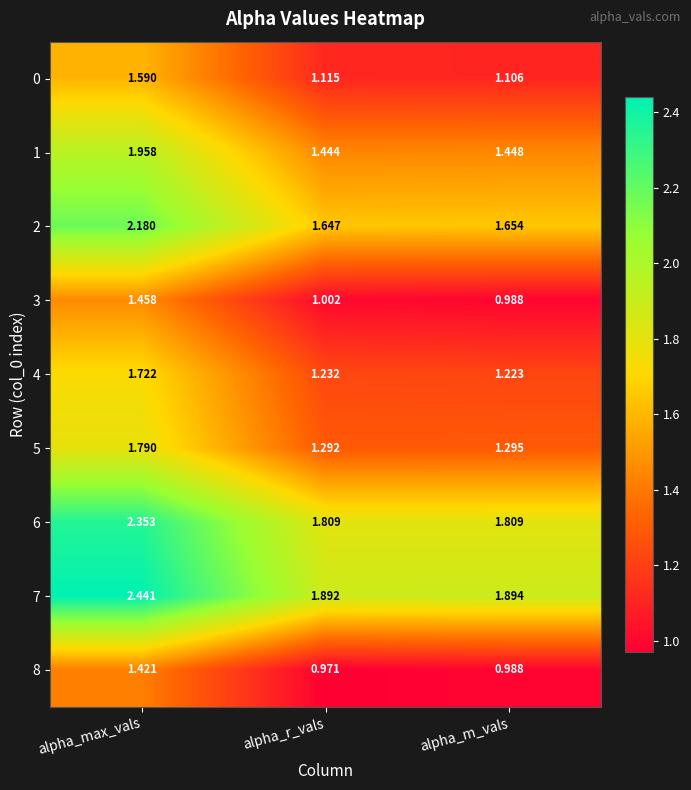

Rank the categories by 7 value from lowest to highest.

alpha_r_vals, alpha_m_vals, alpha_max_vals